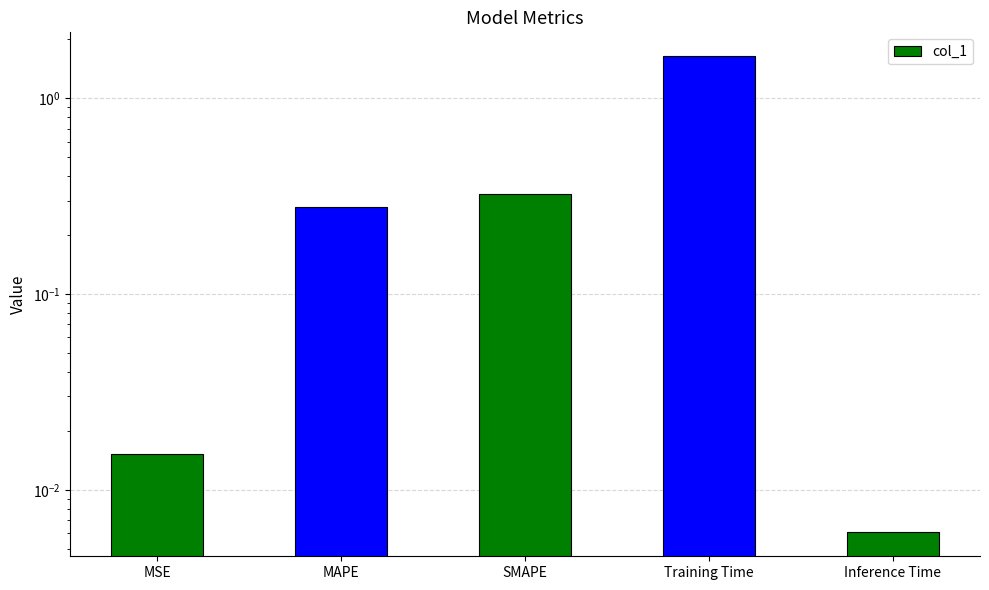

Read the value at SMAPE.

0.3